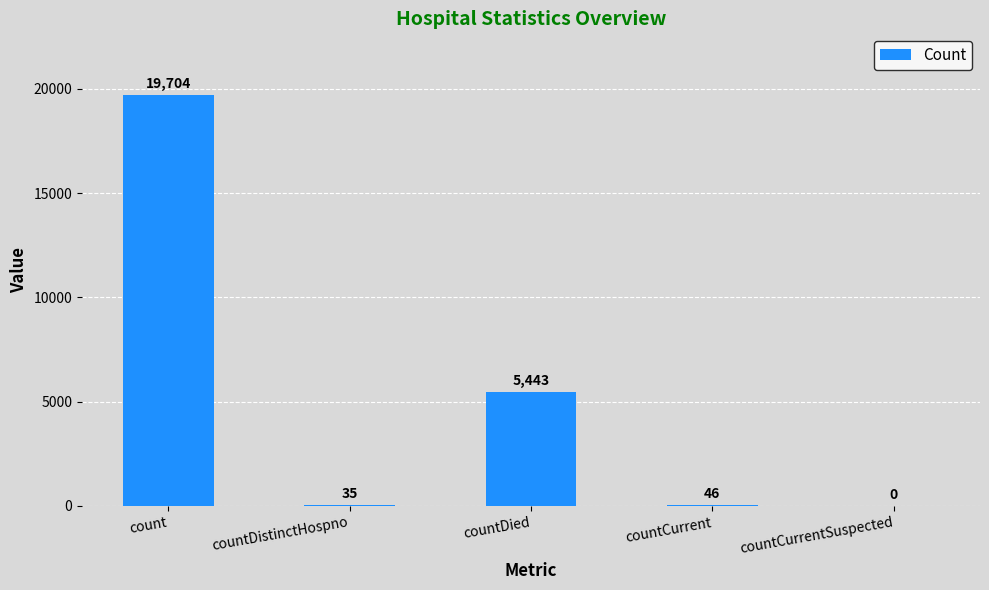

The chart shows a value of 11597 at countCurrentSuspected. True or false?

False